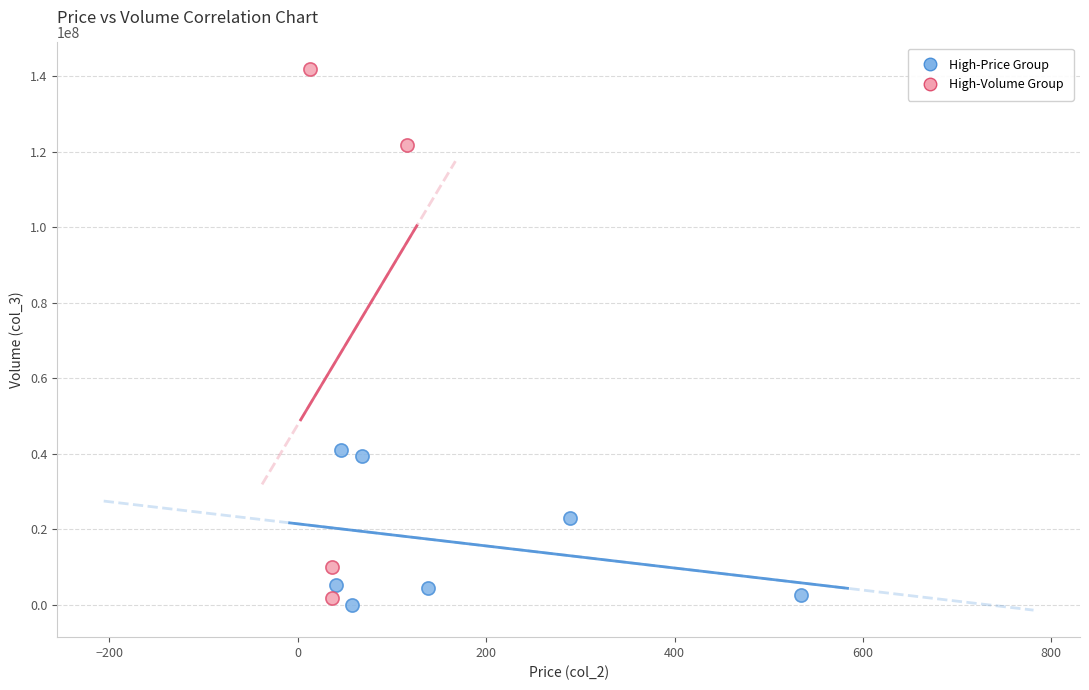

Which series has the largest Y range (max minus min)?

High-Volume Group